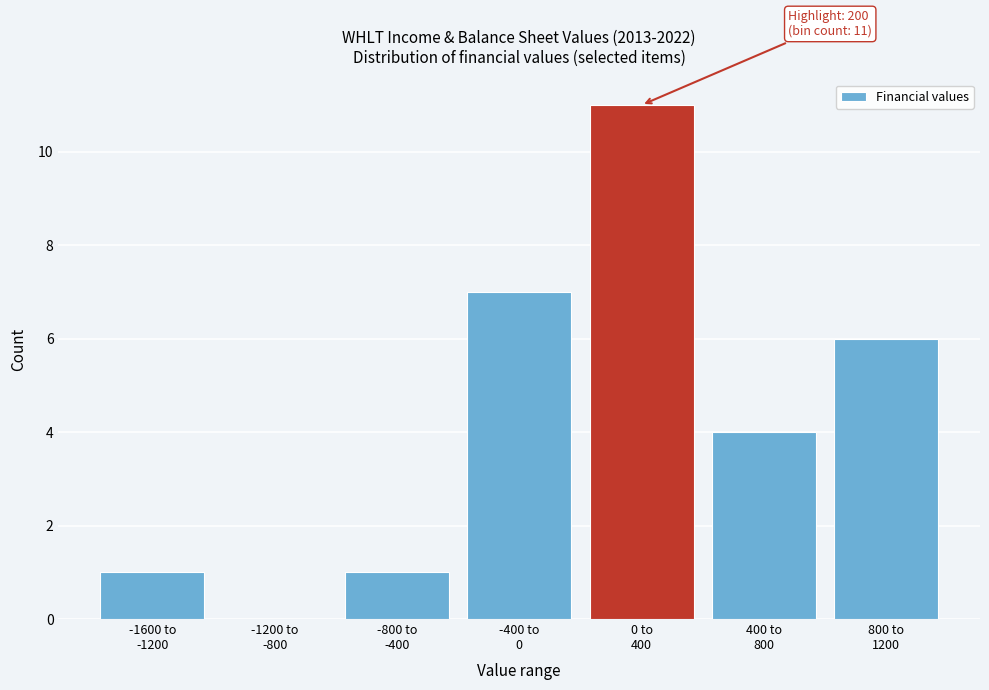

What is the greatest value displayed?

11